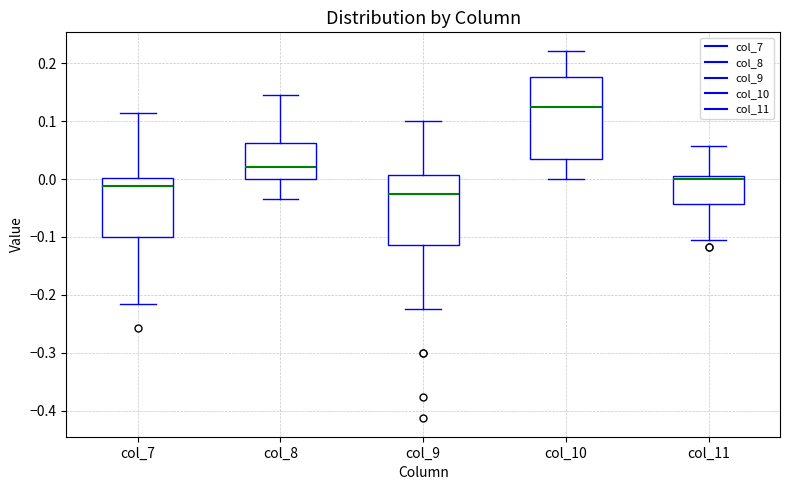

Which box's median line is the lowest?

col_9